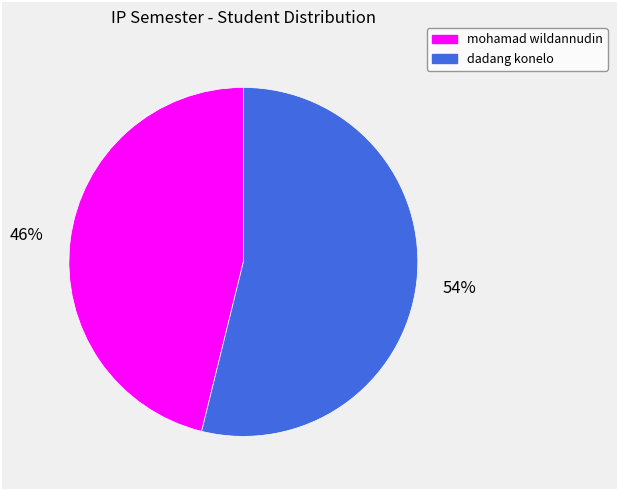

To the nearest percent, what portion does dadang konelo represent?

54%